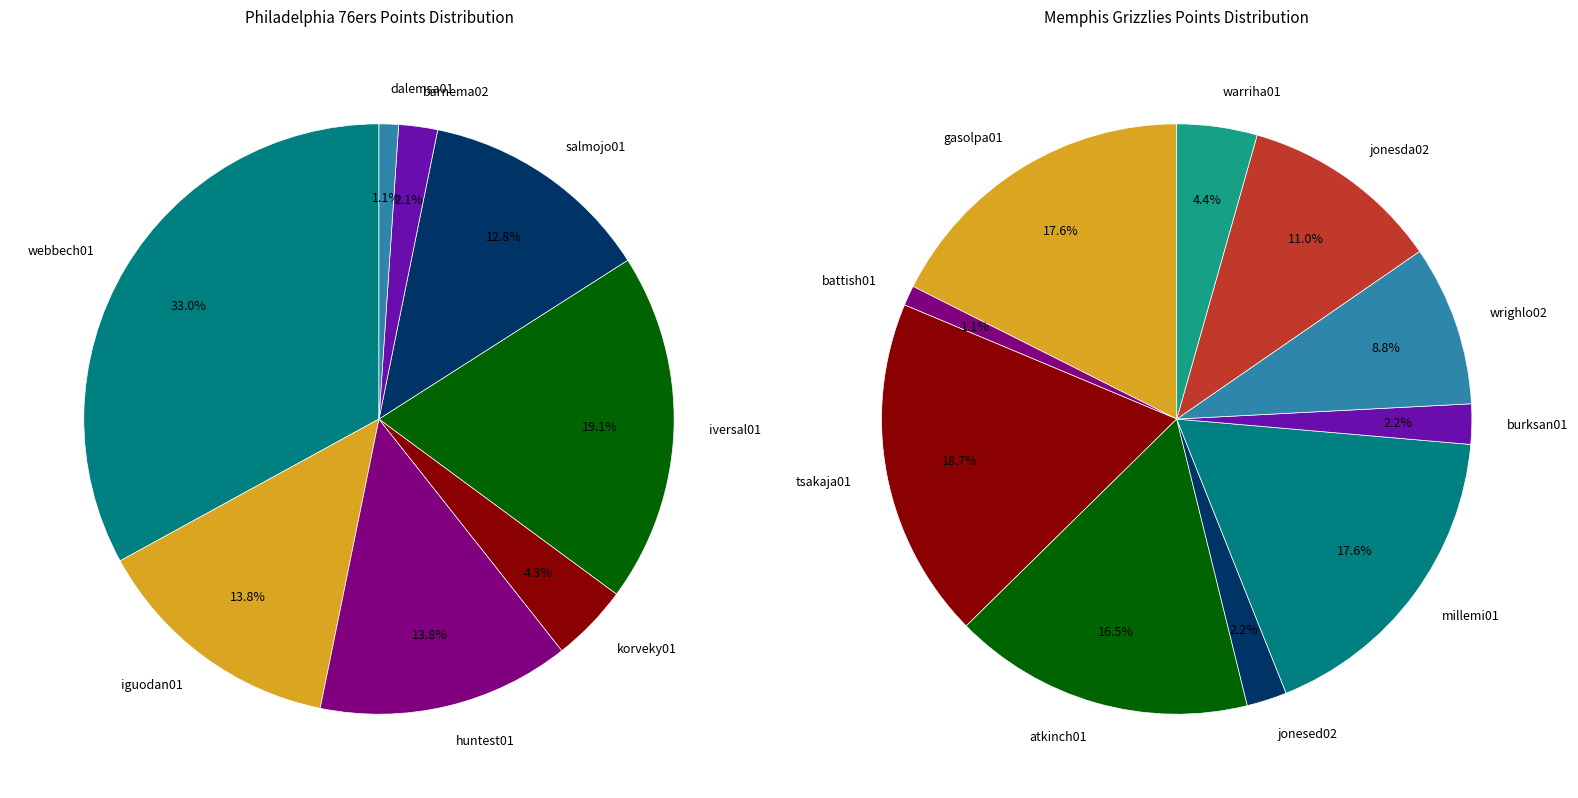

Does any single category account for the majority?

No